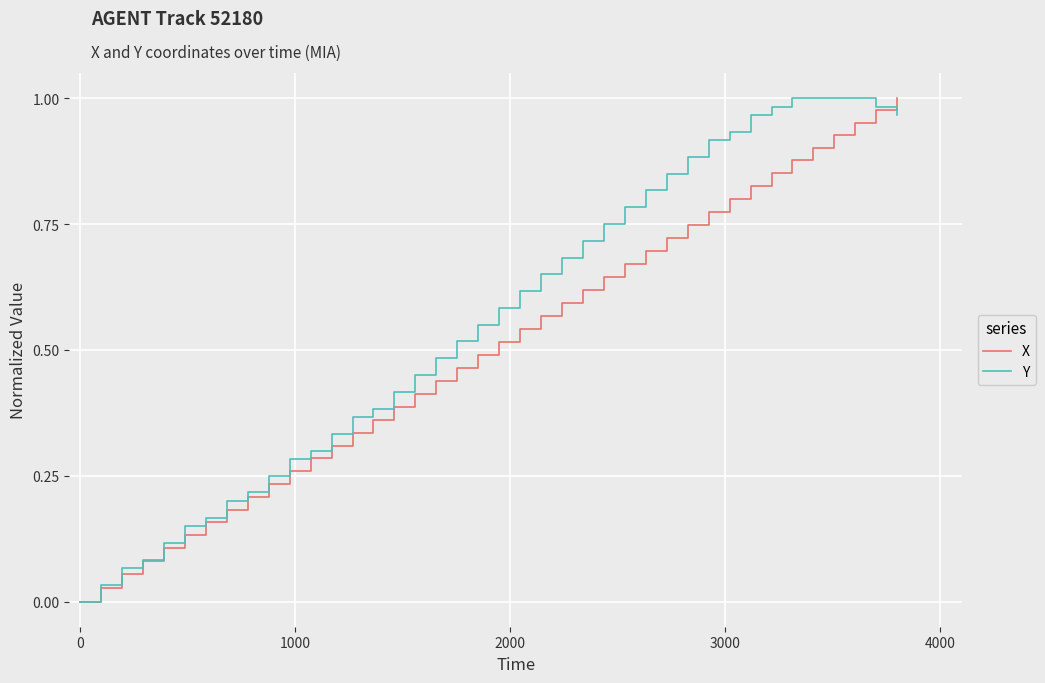

Which series has the largest total across all categories?

Y